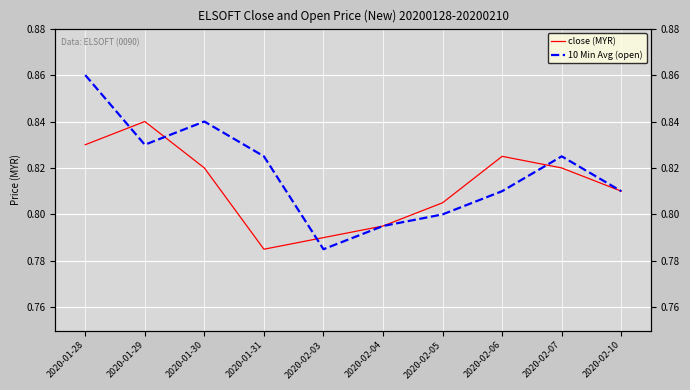

What is the value of the close (MYR) point at the 7th from the left?

0.8